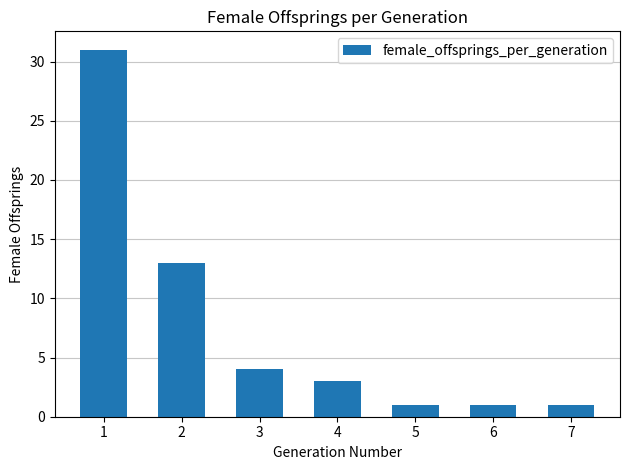

The chart shows a value of 1 at 4. True or false?

False